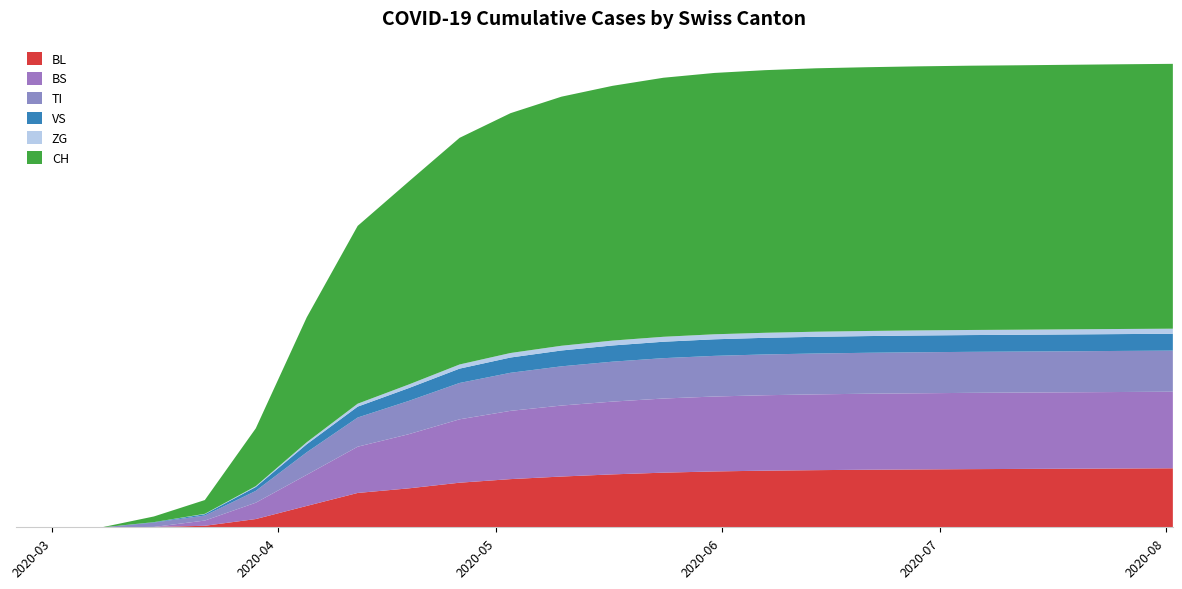

Reading left to right, extract all data points from this chart.

BL: 2020-02-25=0	2020-03-01=0	2020-03-08=0	2020-03-15=5	2020-03-22=21	2020-03-29=115	2020-04-05=298	2020-04-12=479	2020-04-19=543	2020-04-26=622	2020-05-03=672	2020-05-10=708	2020-05-17=738	2020-05-24=762	2020-05-31=779	2020-06-07=790	2020-06-14=797	2020-06-21=803	2020-06-28=807	2020-07-05=811	2020-07-12=814	2020-07-19=817	2020-07-26=820	2020-08-02=823
BS: 2020-02-25=0	2020-03-01=0	2020-03-08=0	2020-03-15=0	2020-03-22=73	2020-03-29=228	2020-04-05=434	2020-04-12=645	2020-04-19=755	2020-04-26=884	2020-05-03=952	2020-05-10=990	2020-05-17=1015	2020-05-24=1034	2020-05-31=1045	2020-06-07=1052	2020-06-14=1057	2020-06-21=1060	2020-06-28=1062	2020-07-05=1064	2020-07-12=1065	2020-07-19=1066	2020-07-26=1067	2020-08-02=1068
TI: 2020-02-25=0	2020-03-01=0	2020-03-08=0	2020-03-15=61	2020-03-22=70	2020-03-29=165	2020-04-05=314	2020-04-12=407	2020-04-19=464	2020-04-26=507	2020-05-03=531	2020-05-10=547	2020-05-17=557	2020-05-24=563	2020-05-31=567	2020-06-07=569	2020-06-14=570	2020-06-21=571	2020-06-28=572	2020-07-05=572	2020-07-12=572	2020-07-19=572	2020-07-26=573	2020-08-02=573
VS: 2020-02-25=0	2020-03-01=0	2020-03-08=0	2020-03-15=6	2020-03-22=19	2020-03-29=54	2020-04-05=112	2020-04-12=152	2020-04-19=179	2020-04-26=200	2020-05-03=213	2020-05-10=221	2020-05-17=226	2020-05-24=229	2020-05-31=231	2020-06-07=232	2020-06-14=233	2020-06-21=233	2020-06-28=234	2020-07-05=234	2020-07-12=234	2020-07-19=235	2020-07-26=235	2020-08-02=235
ZG: 2020-02-25=0	2020-03-01=0	2020-03-08=0	2020-03-15=0	2020-03-22=5	2020-03-29=12	2020-04-05=28	2020-04-12=41	2020-04-19=50	2020-04-26=58	2020-05-03=63	2020-05-10=66	2020-05-17=68	2020-05-24=69	2020-05-31=70	2020-06-07=70	2020-06-14=71	2020-06-21=71	2020-06-28=71	2020-07-05=71	2020-07-12=71	2020-07-19=71	2020-07-26=71	2020-08-02=71
CH: 2020-02-25=0	2020-03-01=0	2020-03-08=3	2020-03-15=79	2020-03-22=192	2020-03-29=806	2020-04-05=1742	2020-04-12=2480	2020-04-19=2830	2020-04-26=3161	2020-05-03=3345	2020-05-10=3474	2020-05-17=3553	2020-05-24=3613	2020-05-31=3645	2020-06-07=3663	2020-06-14=3674	2020-06-21=3679	2020-06-28=3683	2020-07-05=3686	2020-07-12=3688	2020-07-19=3690	2020-07-26=3692	2020-08-02=3694